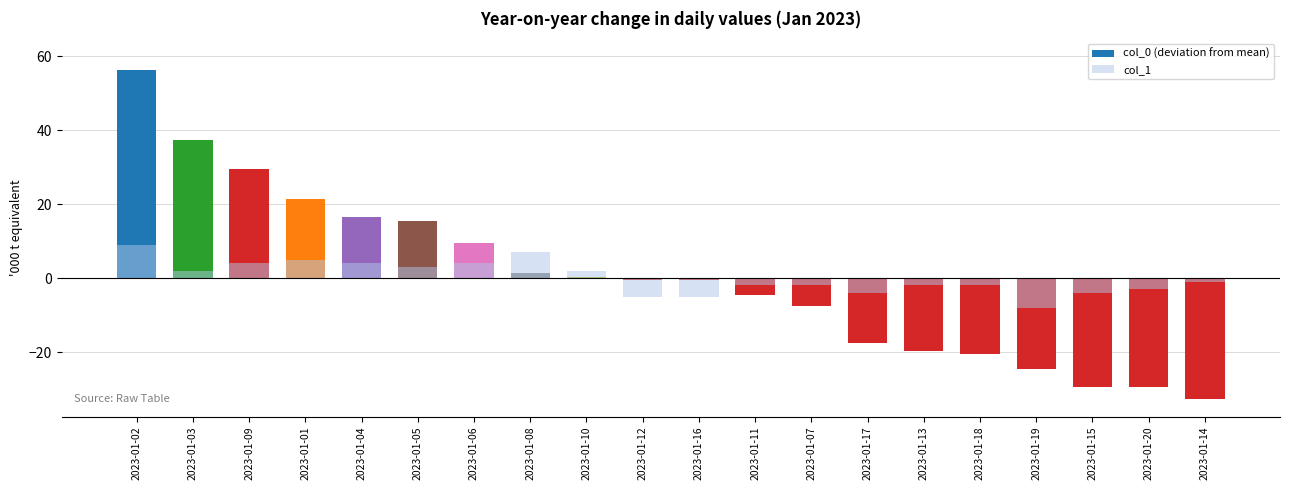

What are all the series names shown in the legend?

col_0 (deviation from mean), col_1